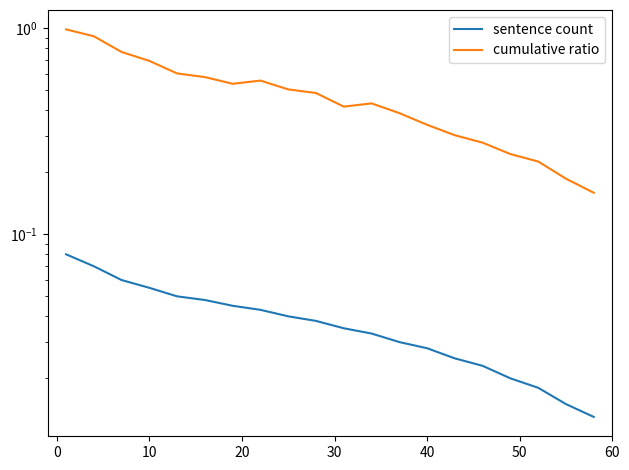

Rank the series at 10 from highest to lowest value.

cumulative ratio, sentence count